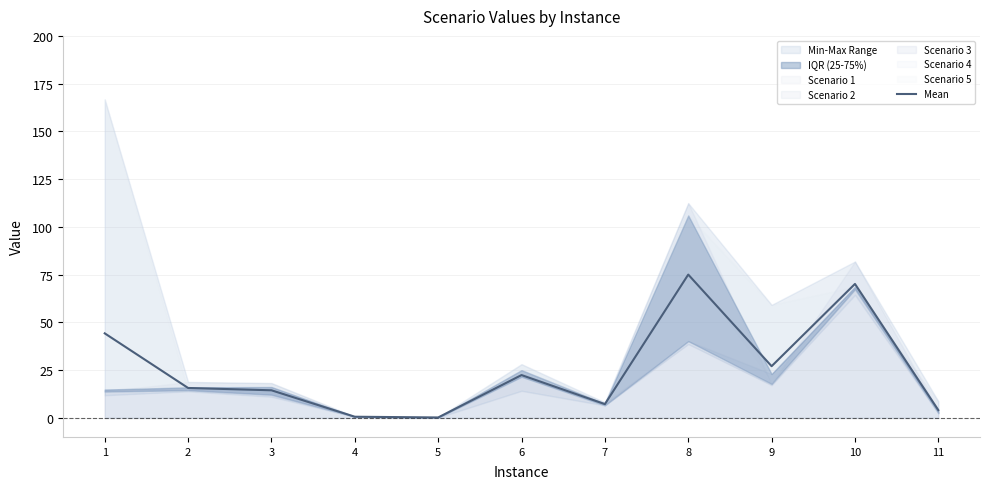

What is the smallest value displayed?

0.2